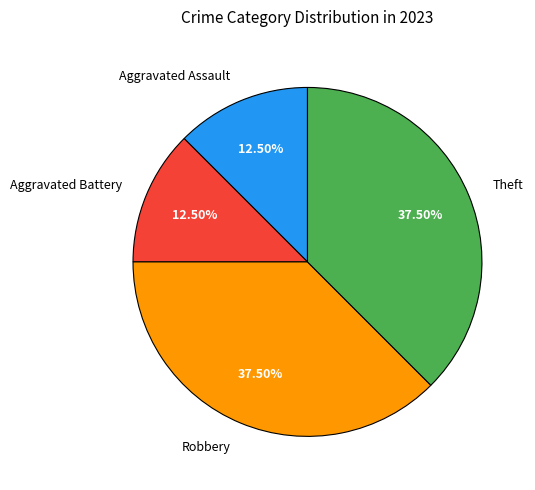

Is the sum of Aggravated Assault and Aggravated Battery greater than half?

No